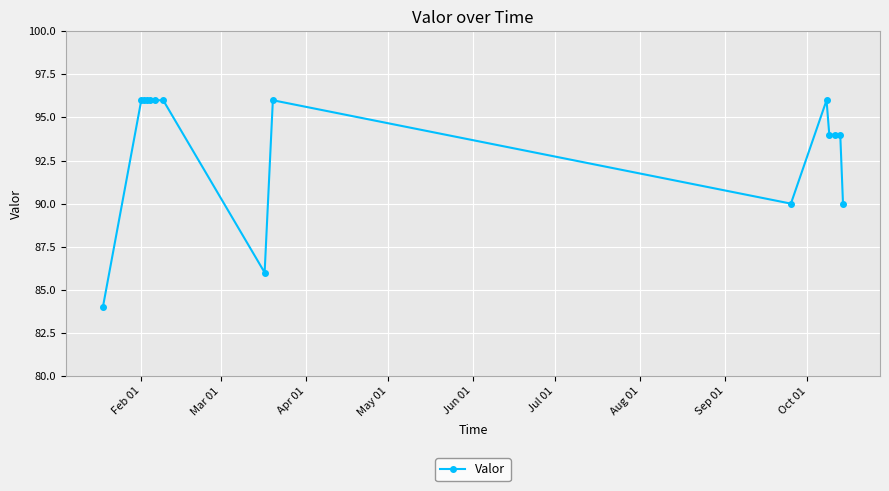

What is the difference between the maximum and minimum values?

12